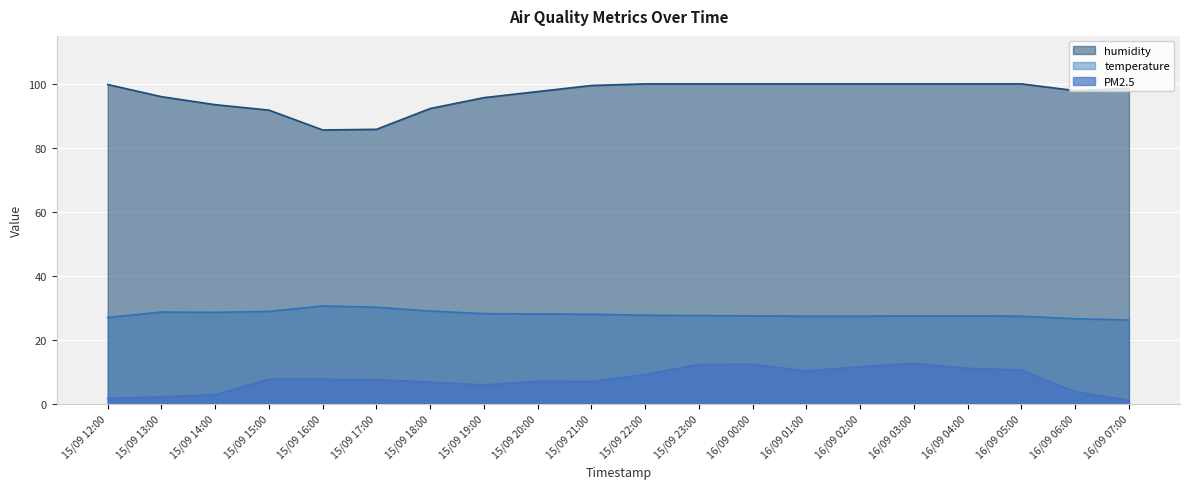

In PM2.5, how many points are lower than both neighbors (excluding endpoints)?

3